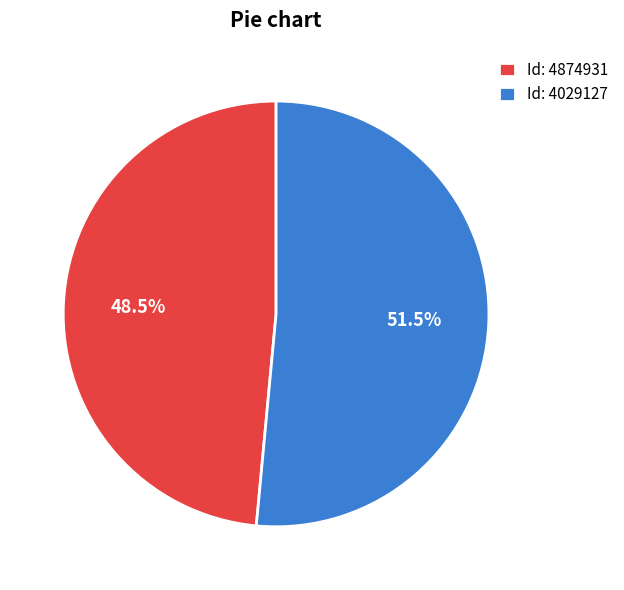

What percentage is NOT represented by Id: 4874931?

51.5%